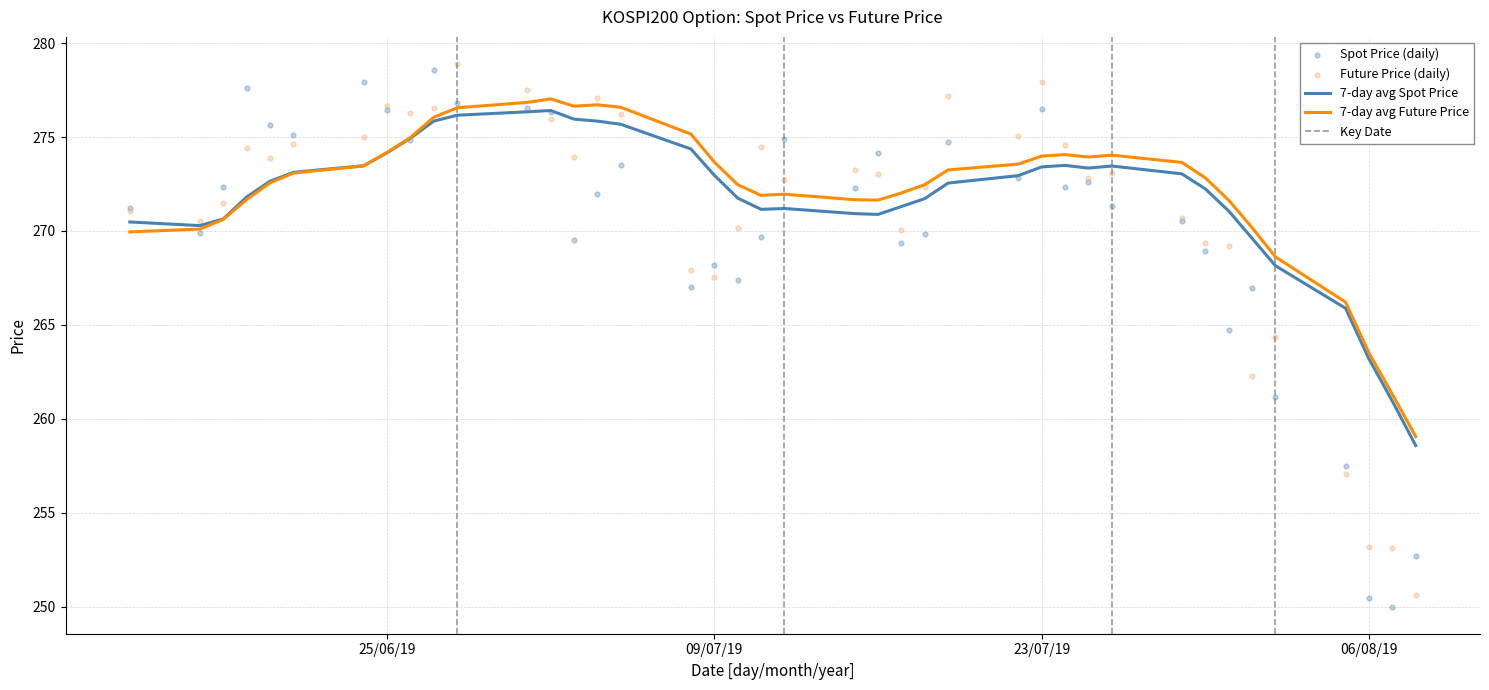

What is the change in value from 2019-07-30 to 2019-08-05?

-11.4